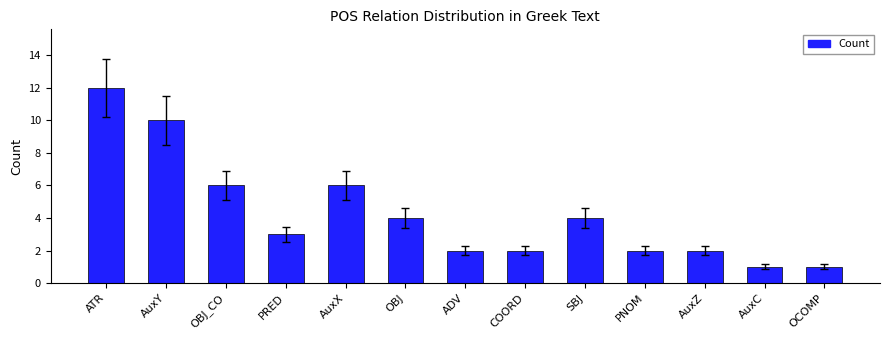

Reading left to right, transcribe all the data shown in this chart.

ATR=12	AuxY=10	OBJ_CO=6	PRED=3	AuxX=6	OBJ=4	ADV=2	COORD=2	SBJ=4	PNOM=2	AuxZ=2	AuxC=1	OCOMP=1